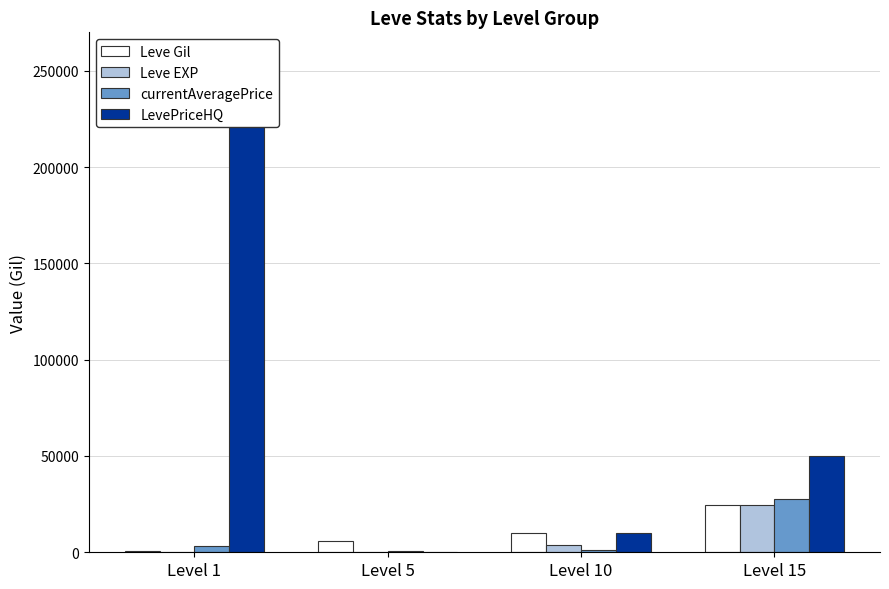

What is the difference between the highest and lowest values at Level 10?

9000